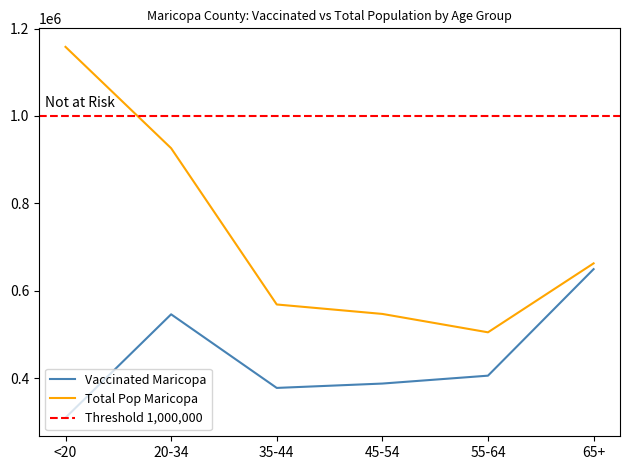

List the series in order of their overall mean, lowest first.

Vaccinated Maricopa, Total Pop Maricopa